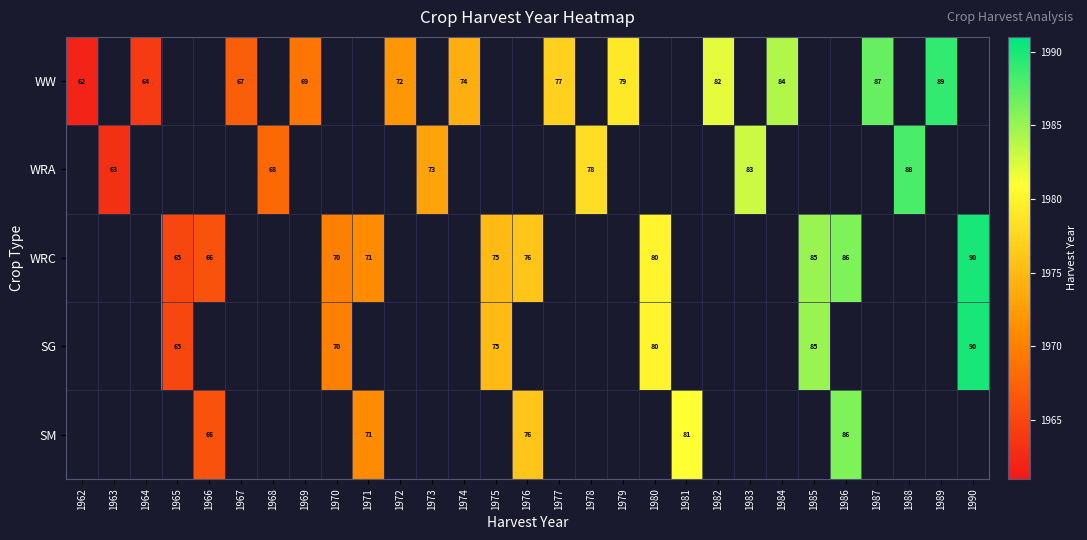

True or false: WRC has a value of 70 at 1970.

True